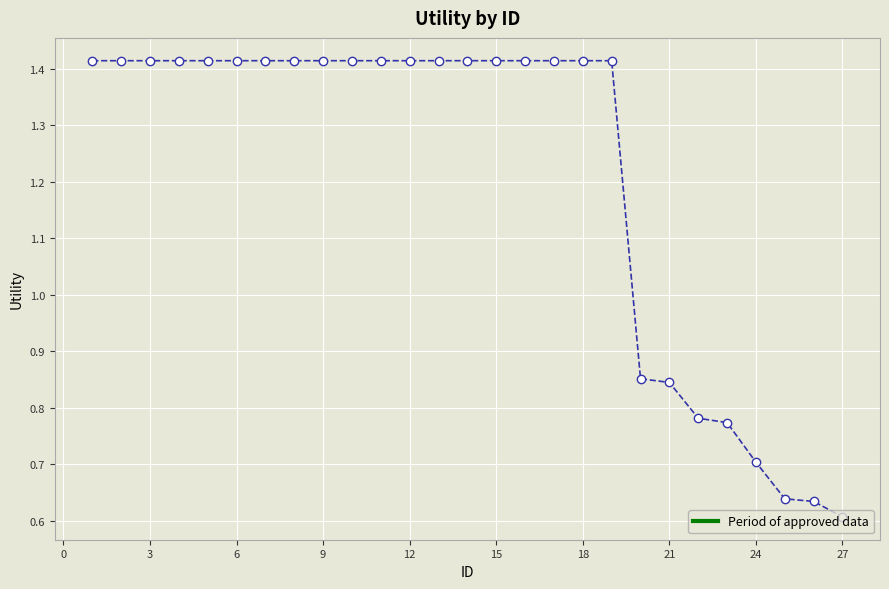

What is the sum of all values?

32.7